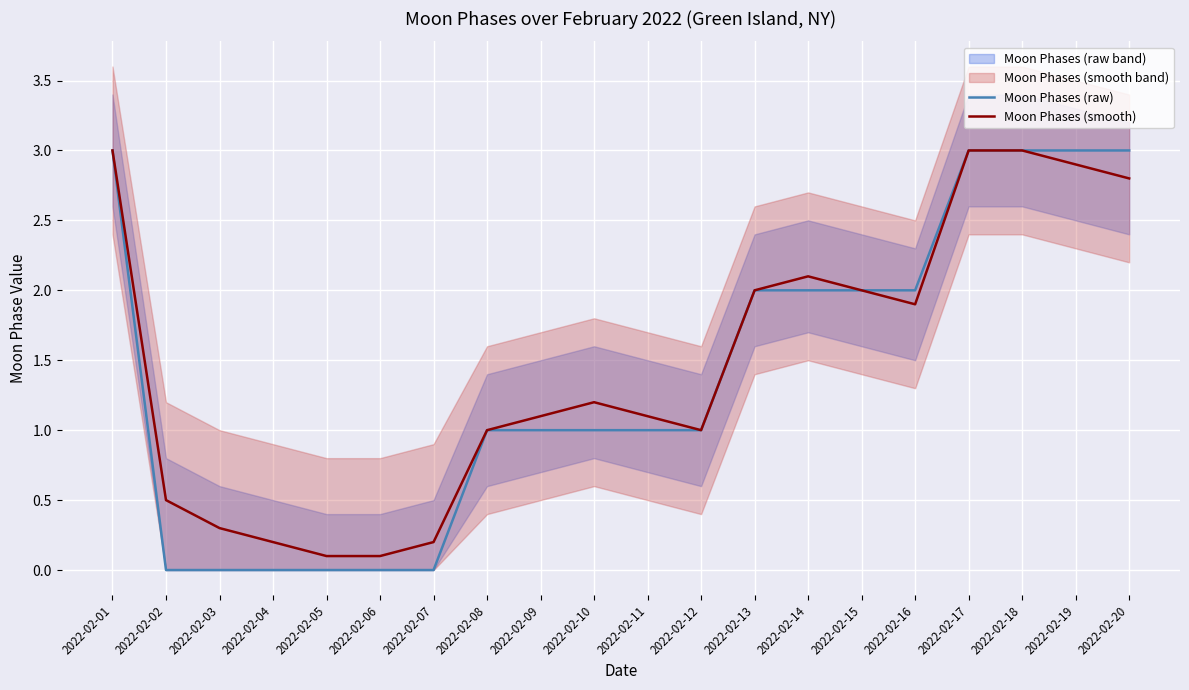

True or false: Moon Phases (smooth) and Moon Phases (raw) intersect in this chart.

False